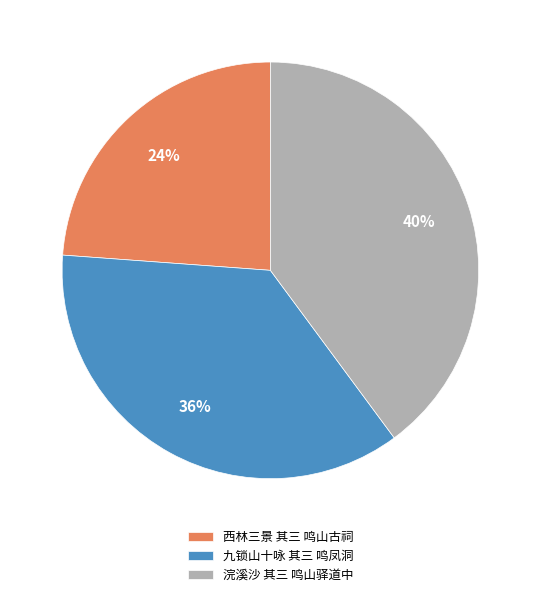

Rank the categories by value from lowest to highest.

西林三景 其三 鸣山古祠, 九锁山十咏 其三 鸣凤洞, 浣溪沙 其三 鸣山驿道中